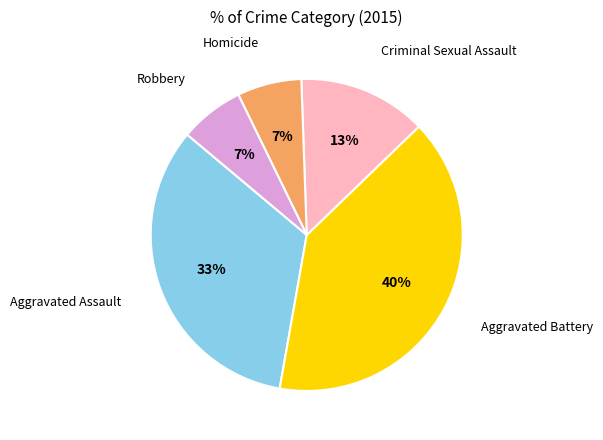

Does any single category account for the majority?

No